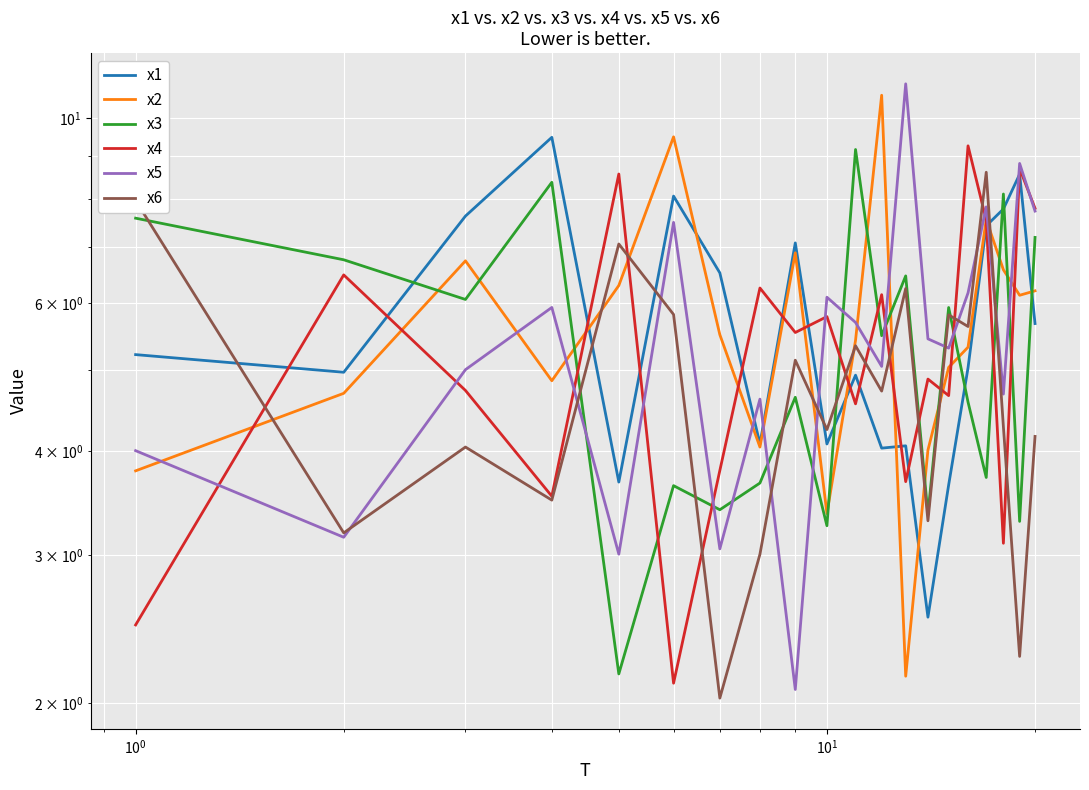

In x2, how many points are higher than both neighbors (excluding endpoints)?

5